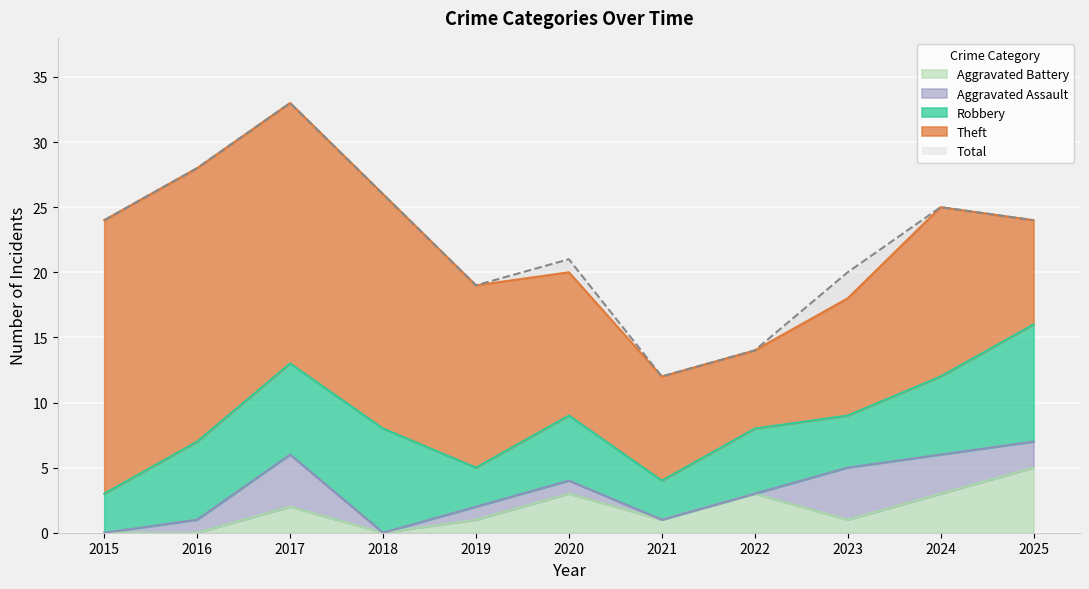

What are all the series names shown in the legend?

Aggravated Battery, Aggravated Assault, Robbery, Theft, Total